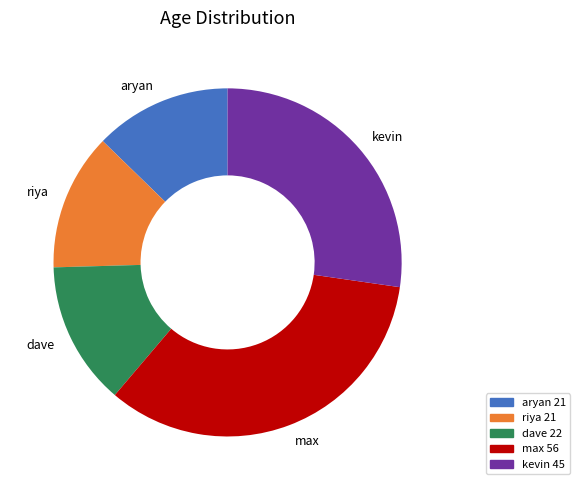

Is there a majority slice in this chart?

No